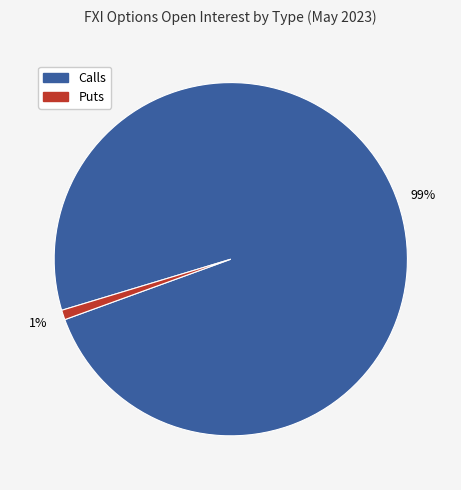

Is the sum of Calls and Puts greater than half?

Yes